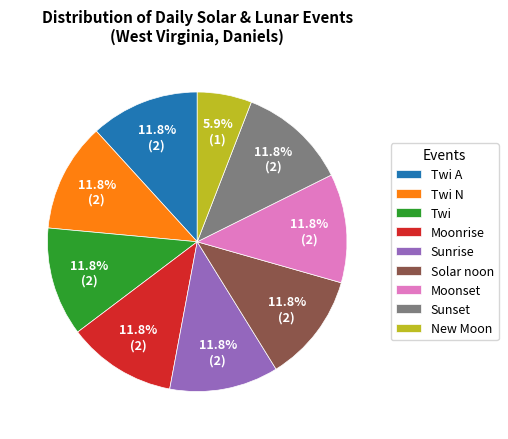

Does Moonset account for over 50% of the chart?

No